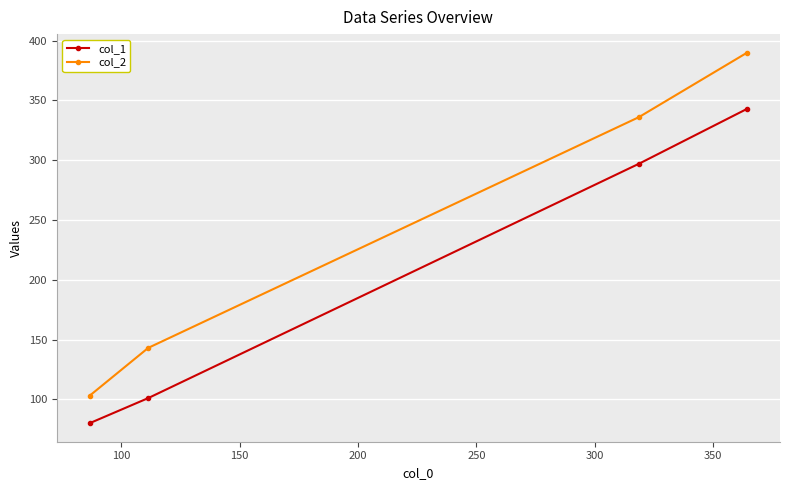

Which series has the largest total across all categories?

col_2